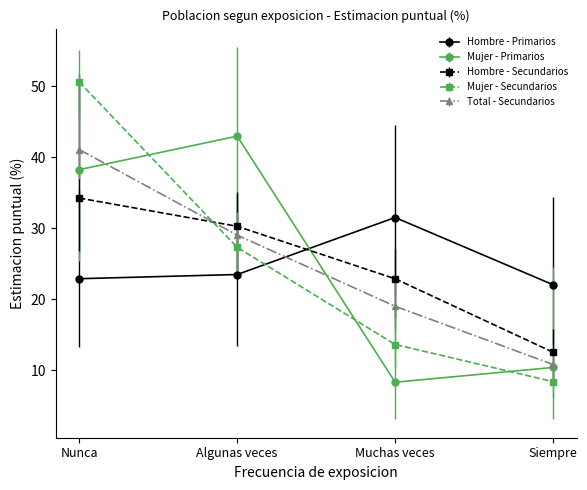

How many values in the Mujer - Secundarios series are below 27?

2